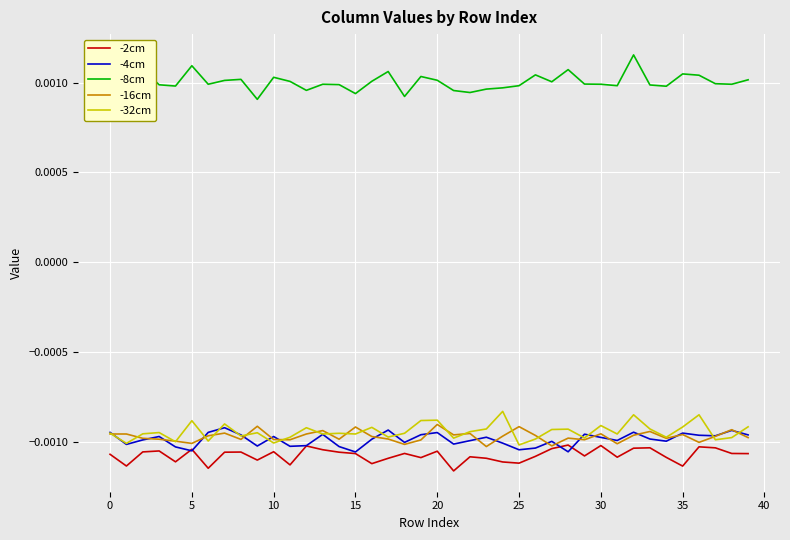

Which series has the largest range (max minus min)?

-8cm